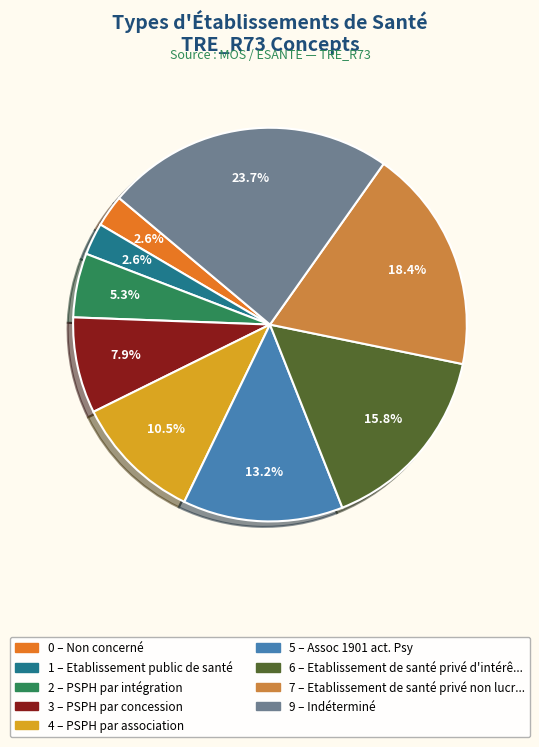

Is there any slice that represents more than half of the pie?

No